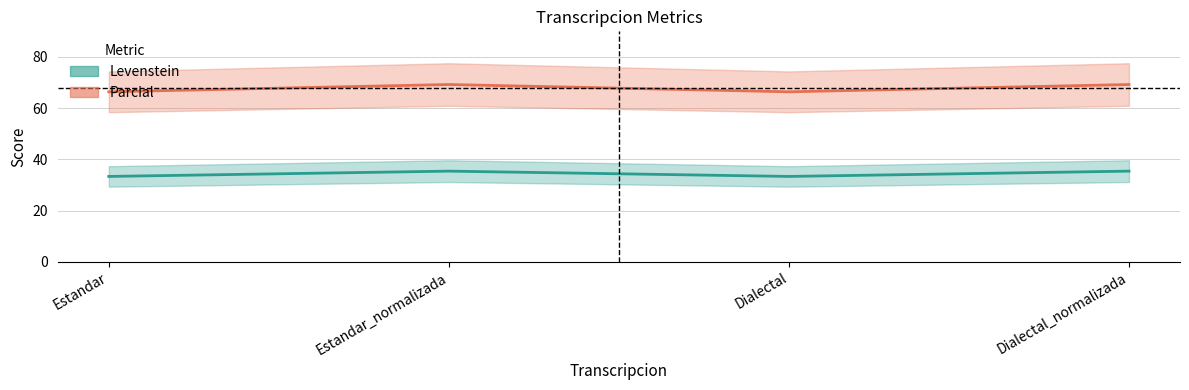

What is the label of the 3rd point from the left?

Dialectal